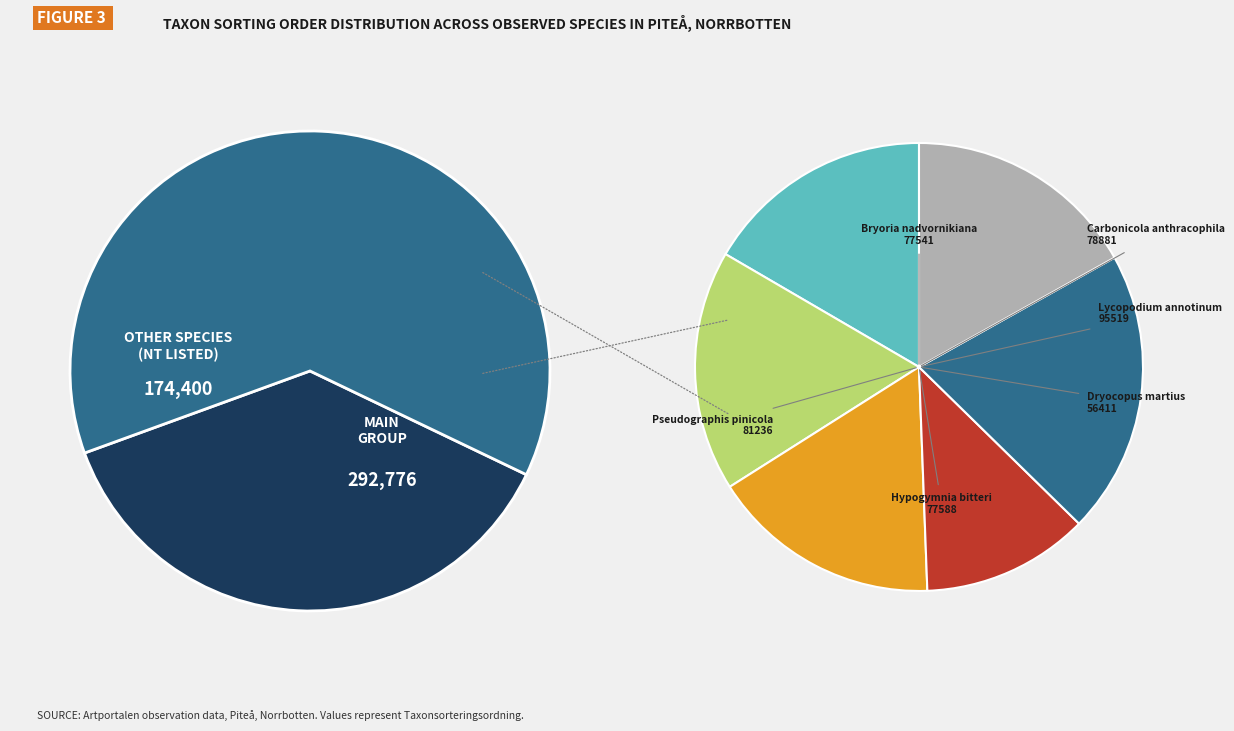

What is the change in value from Pseudographis pinicola
(80987765) to Hypogymnia bitteri
(80987755)?

-3648